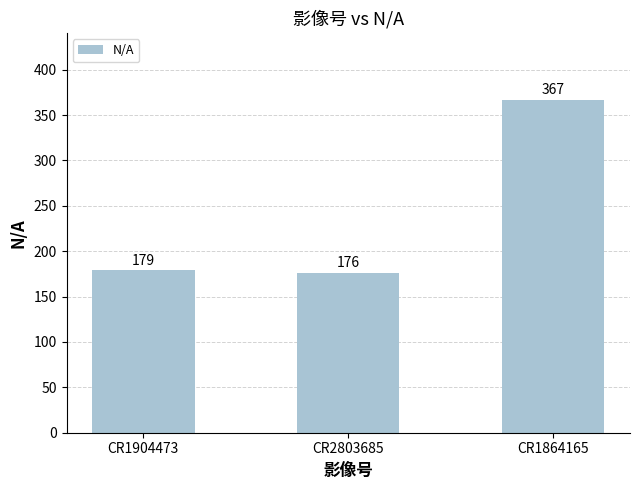

Between CR1904473 and CR1864165, which is larger?

CR1864165